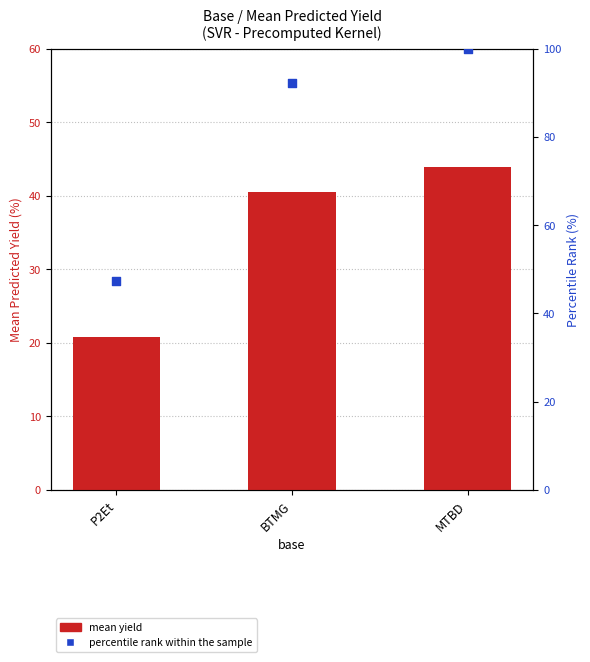

Is the value of mean yield at P2Et greater than the value of percentile rank within the sample at MTBD?

No